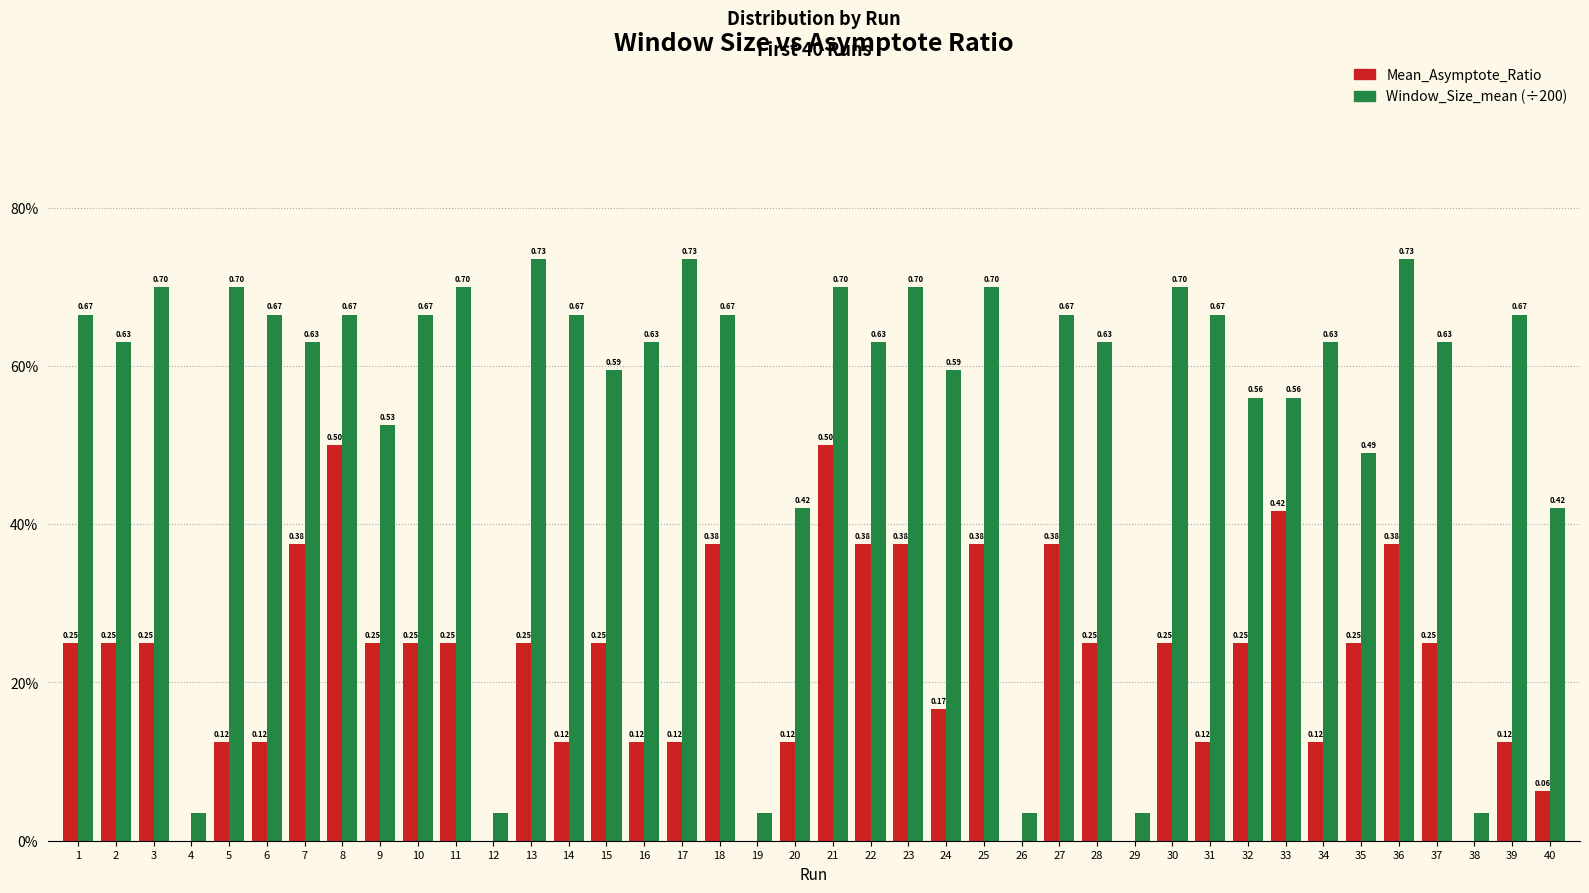

Are the bars horizontal?

No